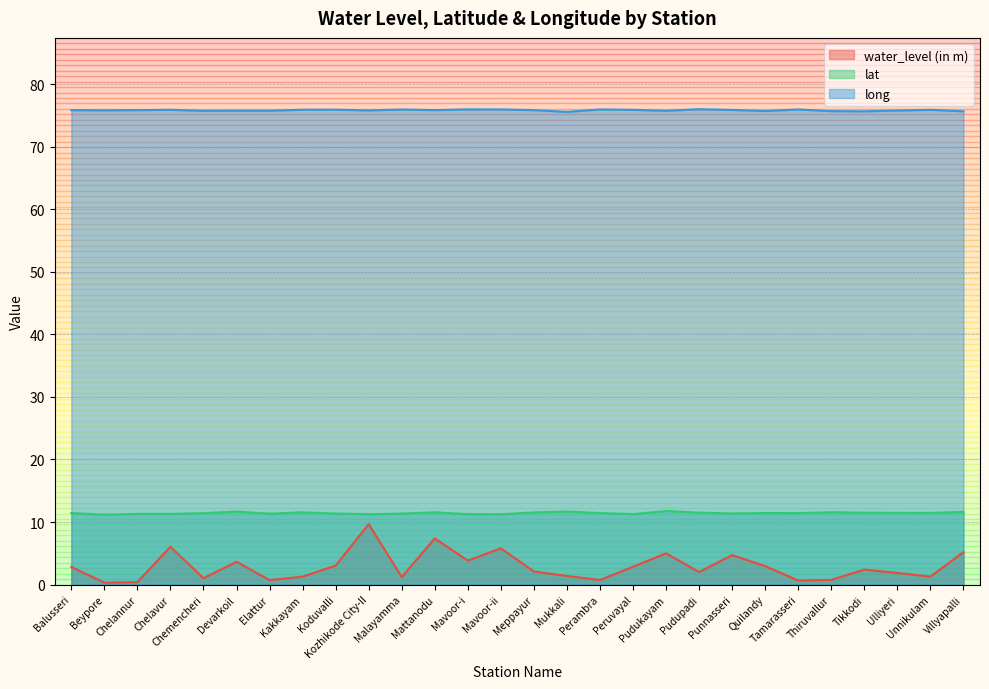

What is the difference between the maximum and minimum values in the water_level (in m) series?

9.4